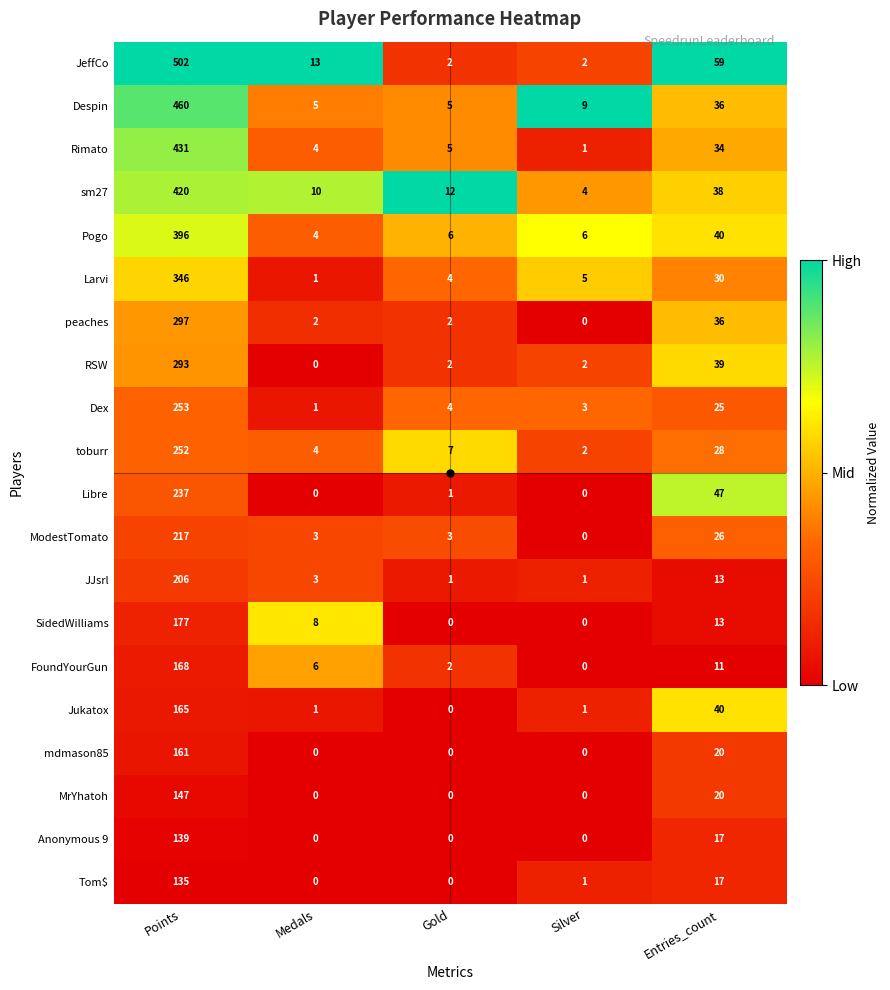

List the series in order of their peak value, highest first.

JeffCo, Despin, Rimato, sm27, Pogo, Larvi, peaches, RSW, Dex, toburr, Libre, ModestTomato, JJsrl, SidedWilliams, FoundYourGun, Jukatox, mdmason85, MrYhatoh, Anonymous 9, Tom$